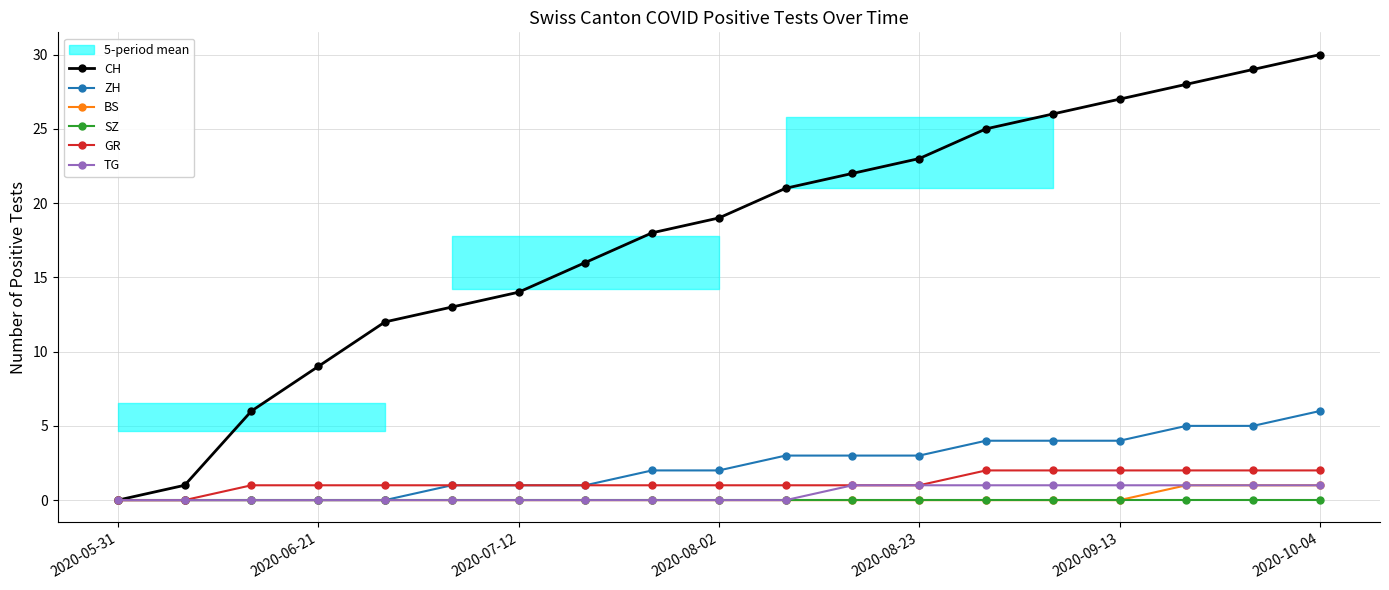

The ZH series shows -2 at 2020-08-23. True or false?

False